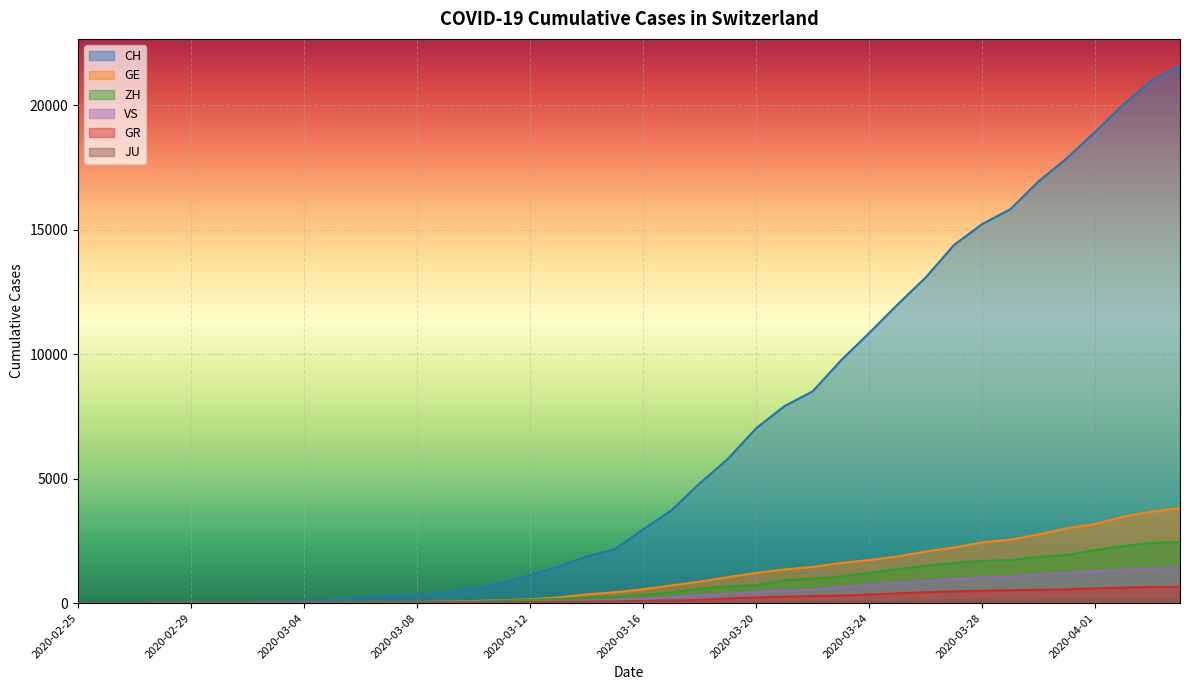

What is the average value of the ZH series?

725